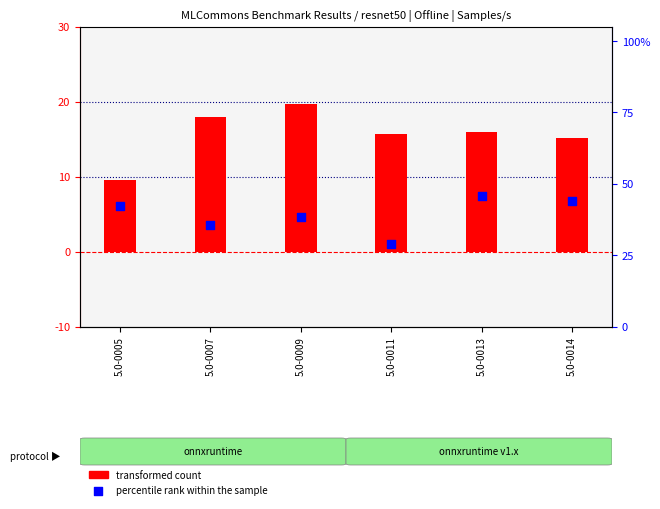

What are all the series names shown in the legend?

transformed count, percentile rank within the sample